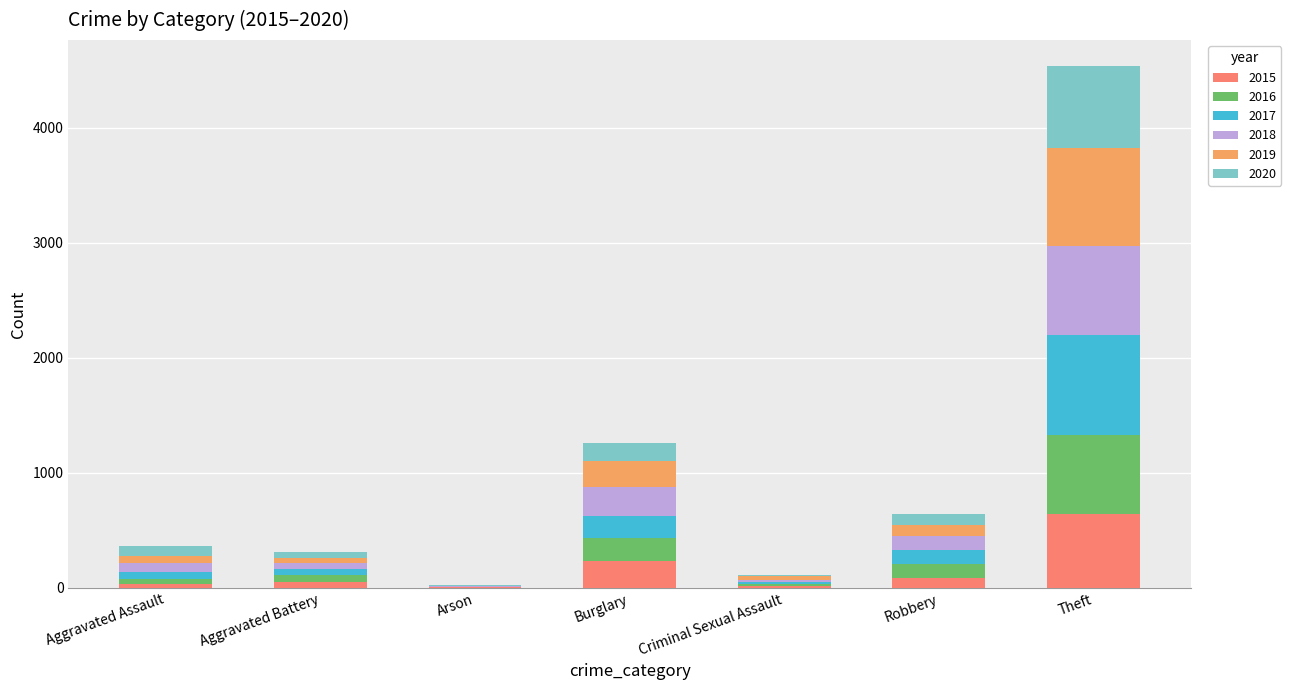

What is the highest value of the 2015 series?

641